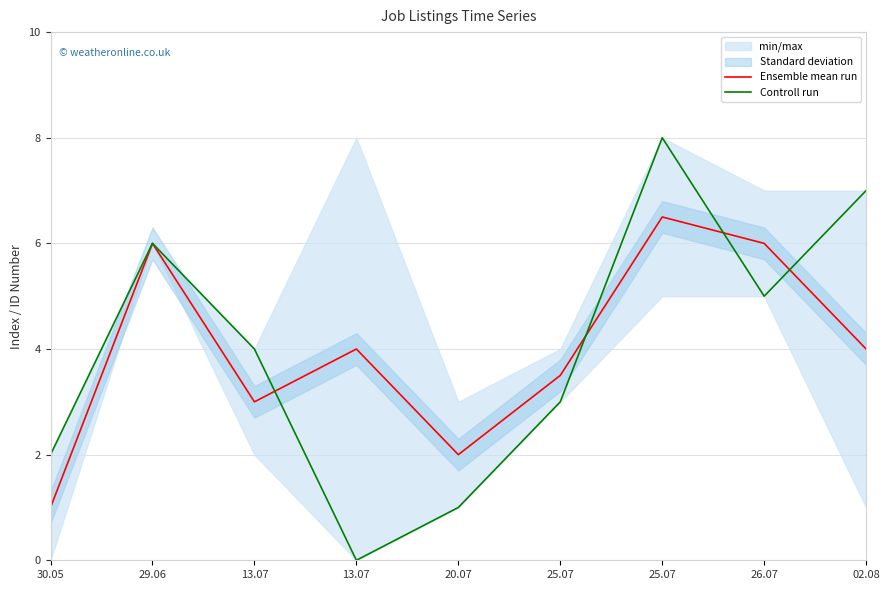

Which has a higher value, 29.06 or 25.07?

29.06